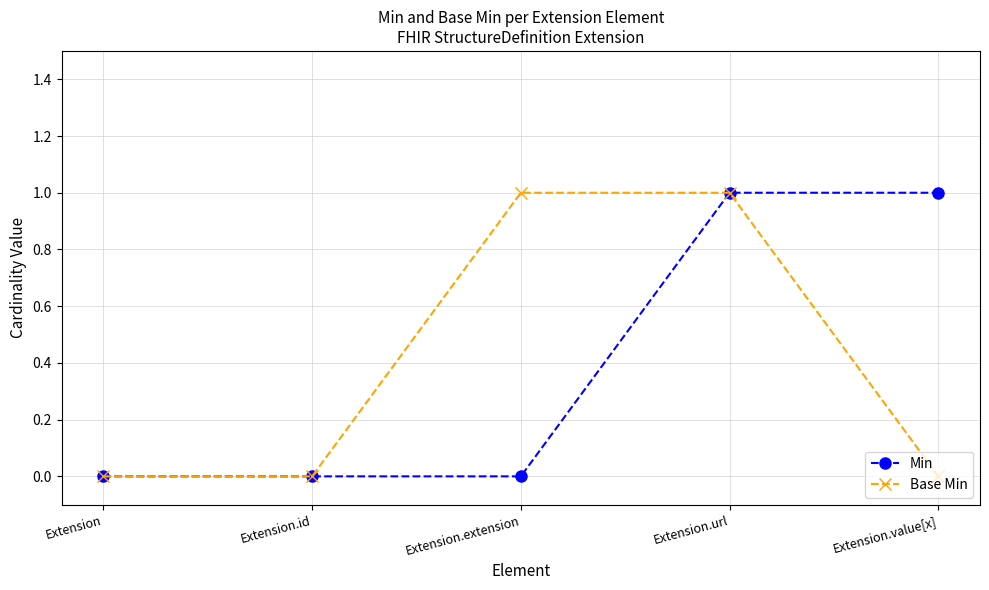

Is it true that Min equals -1 at Extension.id?

False